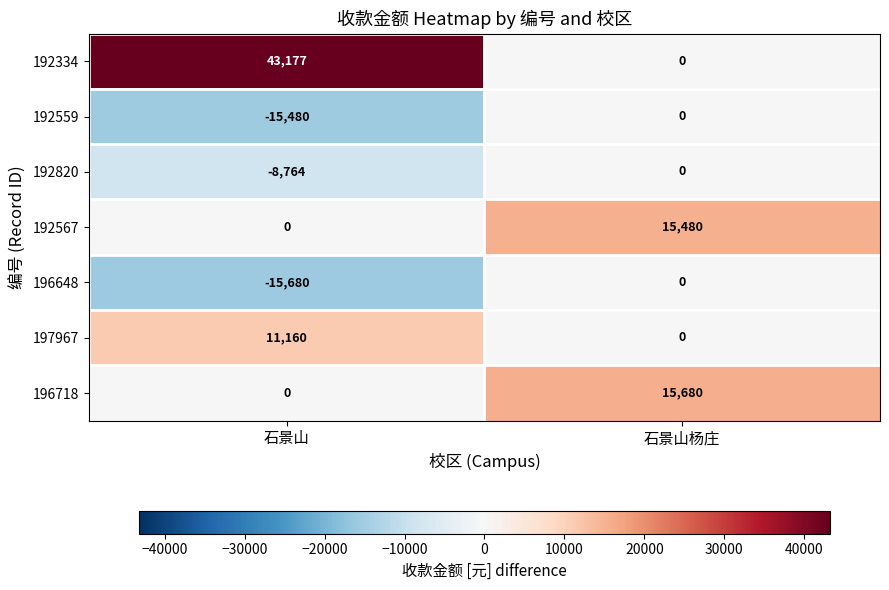

The value of 196648 at 石景山杨庄 is 9724. True or false?

False